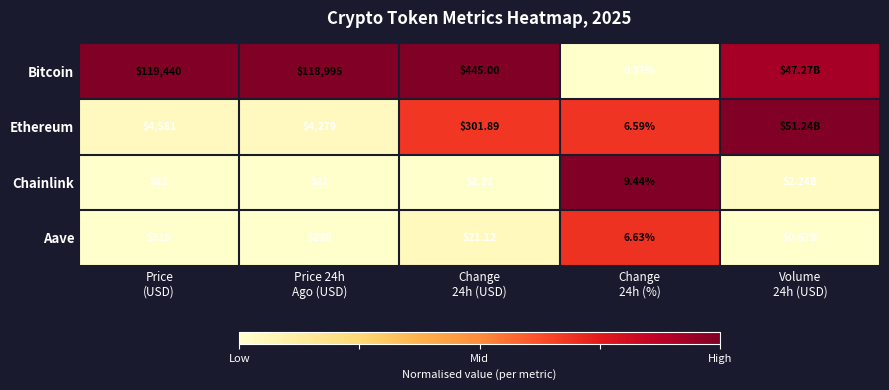

At which label is Bitcoin closest to 0?

Change 24h (%)